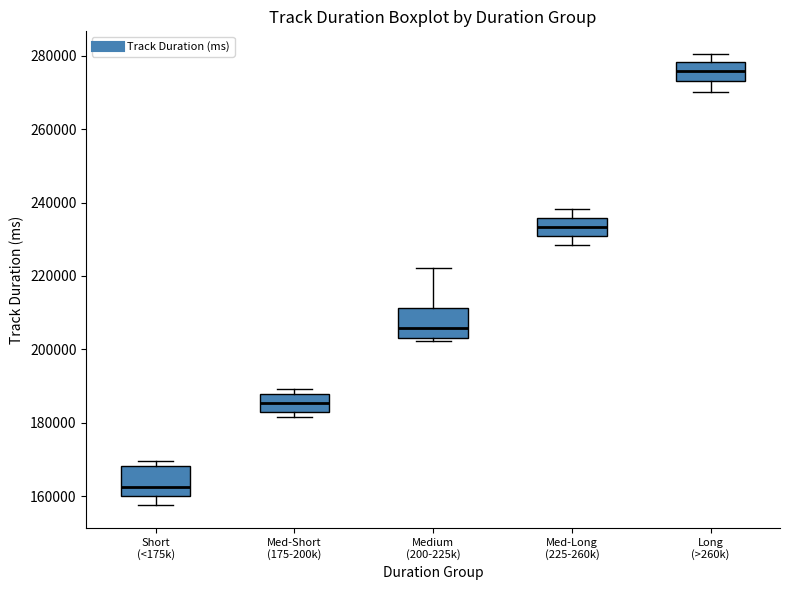

Where does the median line of the box for Short (<175k) sit on the y-axis? The values are not printed on the chart, so give them approximately, as read against the axis.

162000